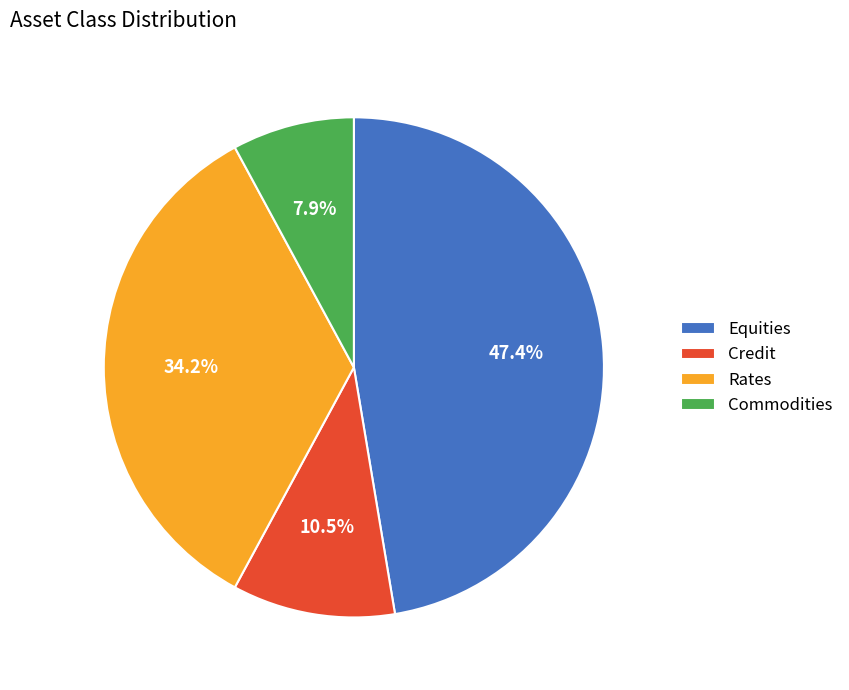

What is the smallest slice in the pie chart?

Commodities